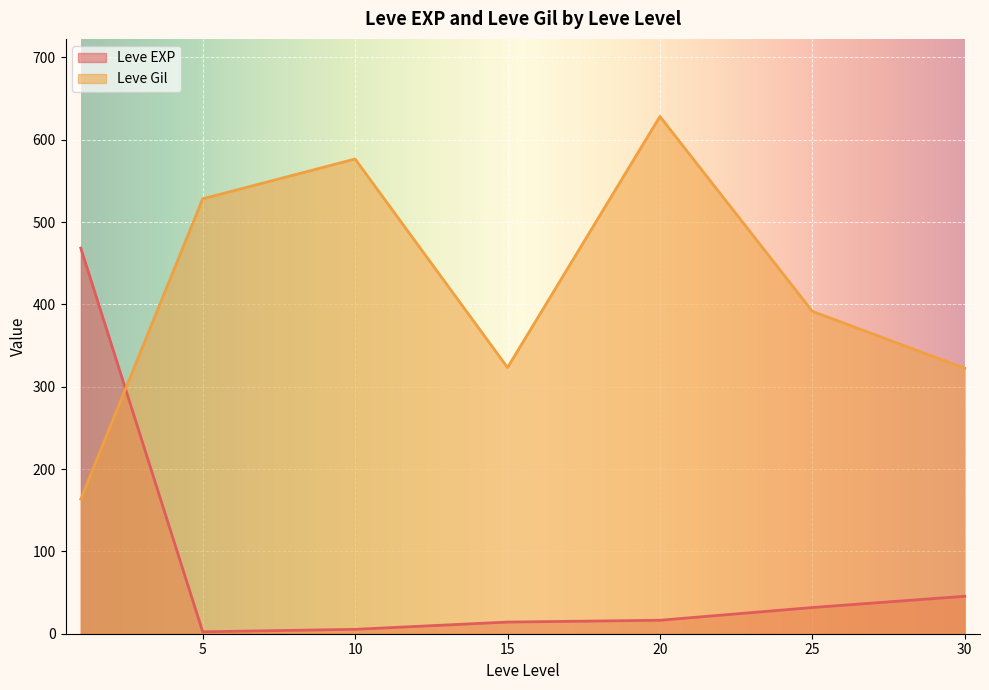

Which label corresponds to the largest value in the chart?

20